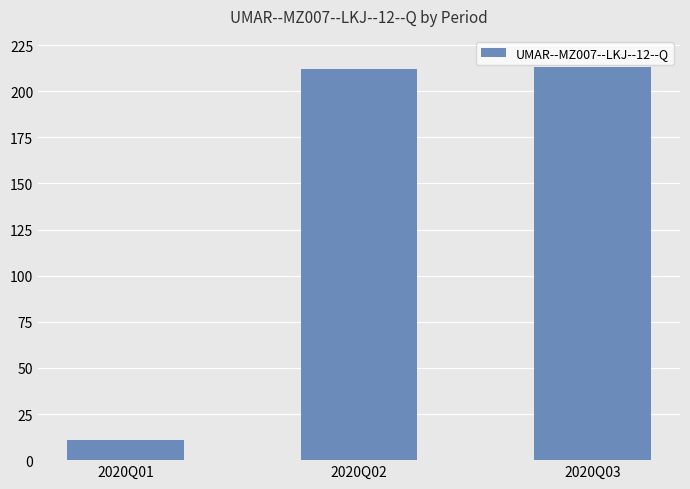

What is the average value?

145